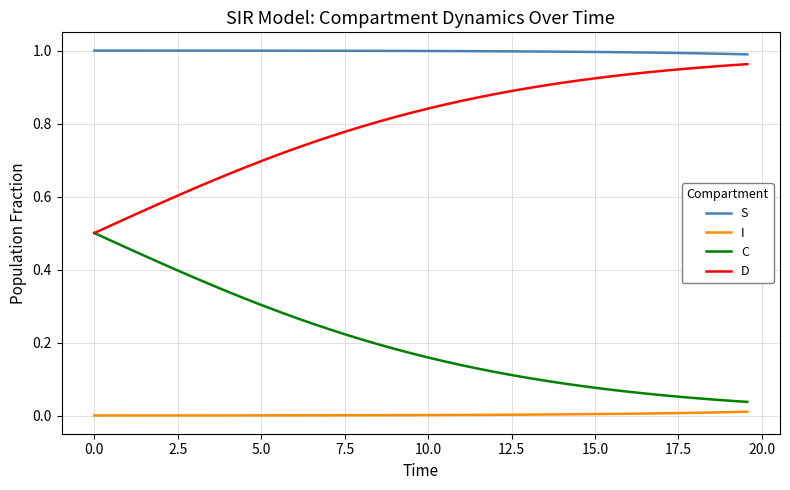

Rank the series by their average value, from lowest to highest.

I, C, D, S